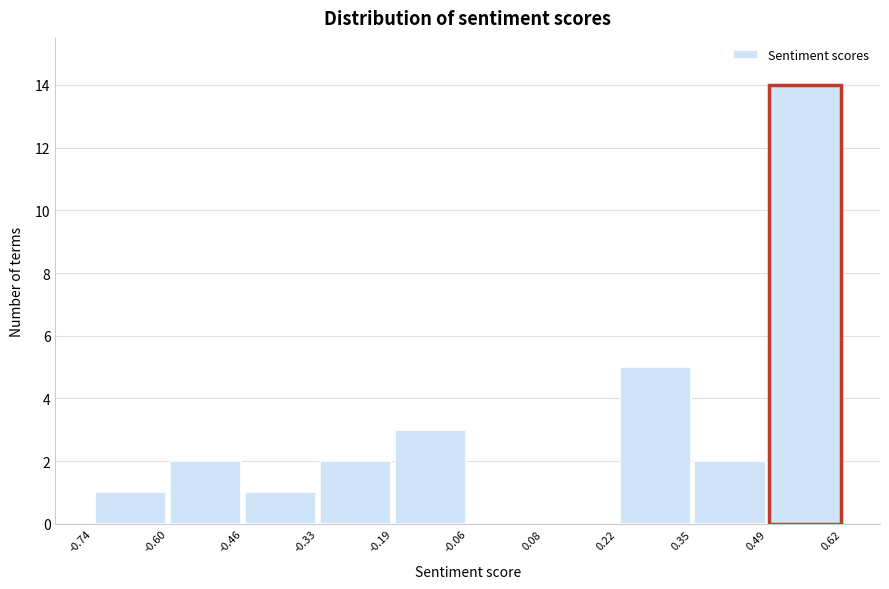

Which range on the x-axis has the tallest bar?

0.49 to 0.62